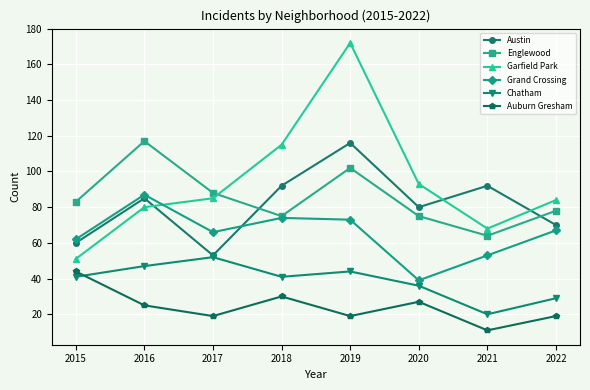

What is the average value of the Chatham series?

39